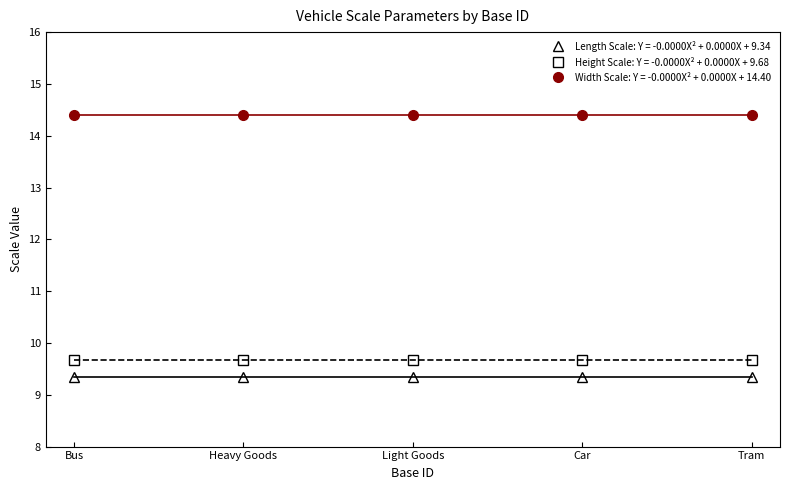

What is the total value across all series at 12600?

33.4